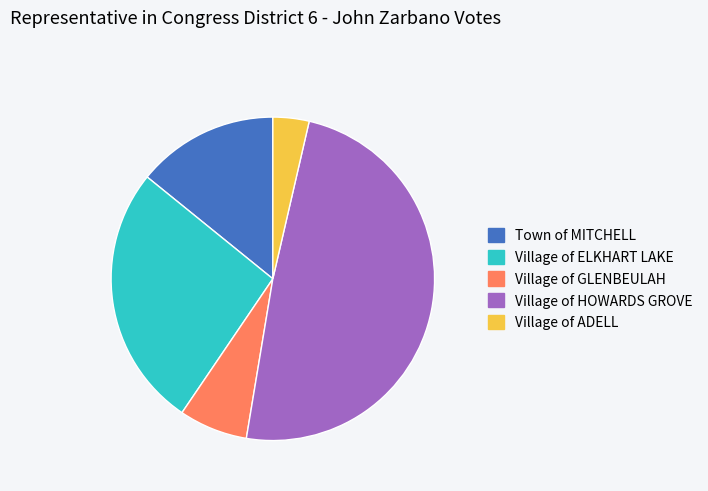

Between Village of ELKHART LAKE and Village of GLENBEULAH, which is larger?

Village of ELKHART LAKE